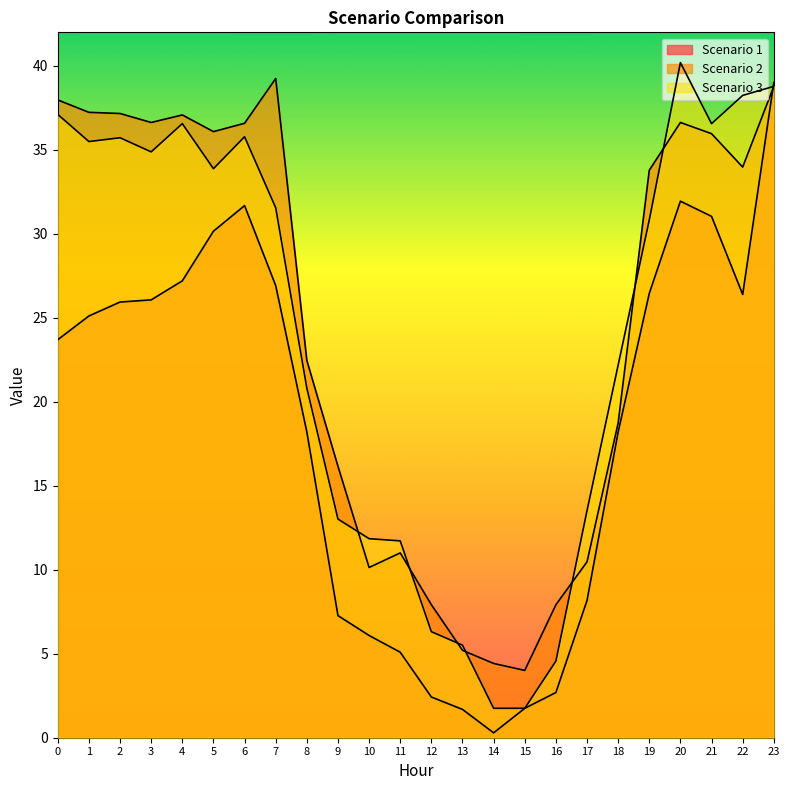

What is the highest value of the Scenario 1 series?

39.0